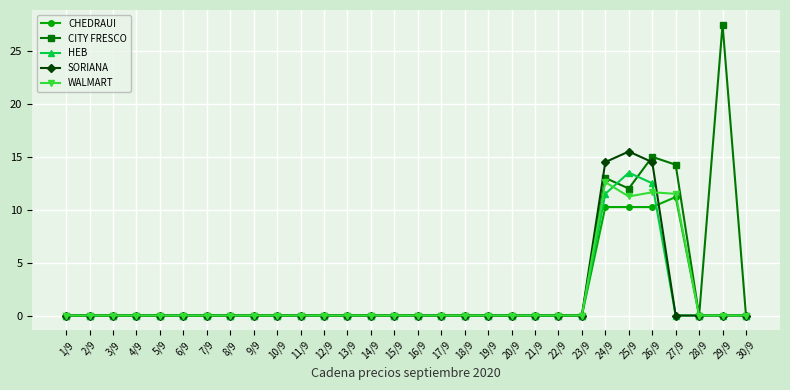

What is the maximum value shown in the chart?

27.5